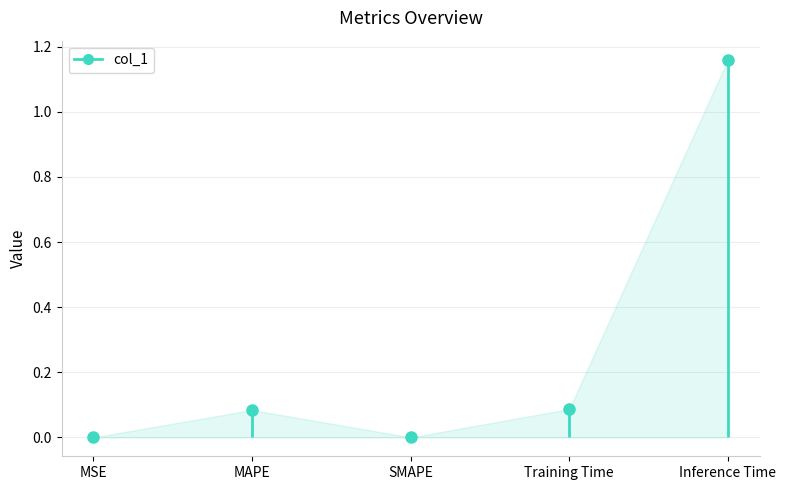

Reading left to right, what are all the values shown in this chart?

MSE=0.0	MAPE=0.1	SMAPE=0.0	Training Time=0.1	Inference Time=1.2